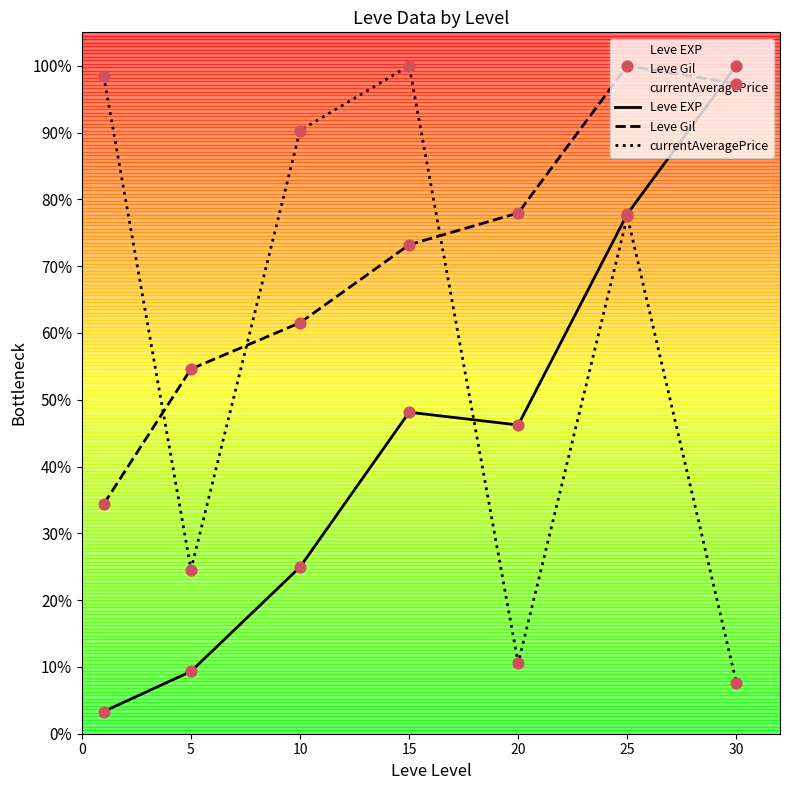

Which series contains the highest Y value?

Leve EXP